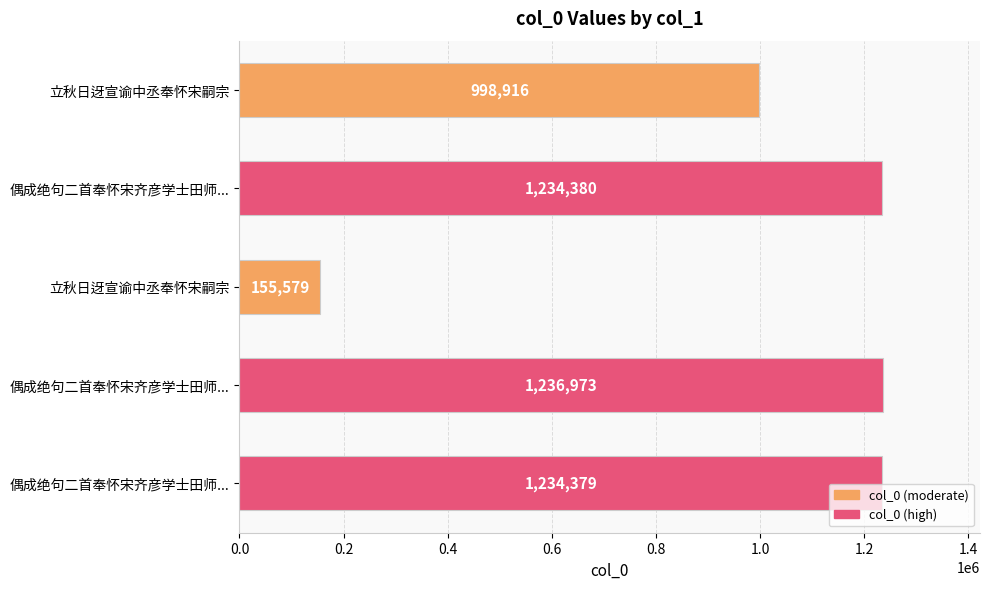

Count the number of categories in the chart.

5